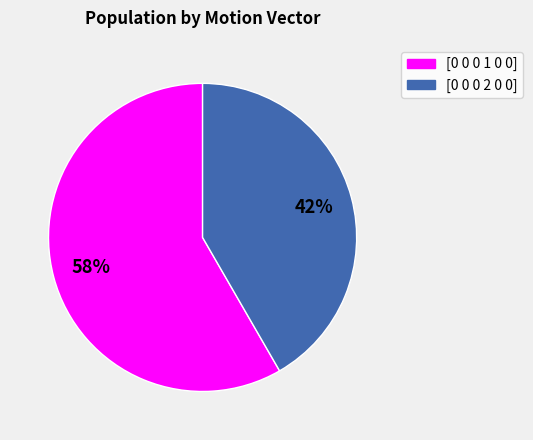

Which category accounts for the majority?

[0 0 0 1 0 0]